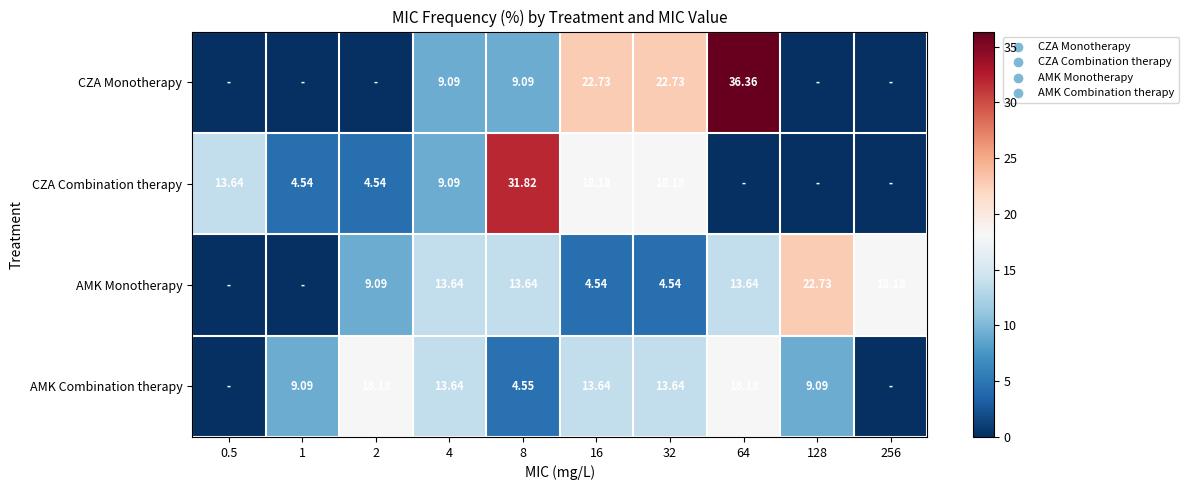

Is the value of AMK Monotherapy at 32 greater than the value of CZA Combination therapy at 4?

No